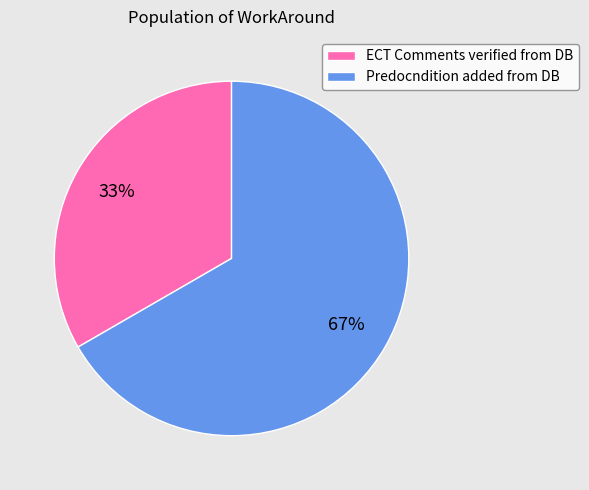

Which category has the smallest portion of the pie?

ECT Comments verified from DB